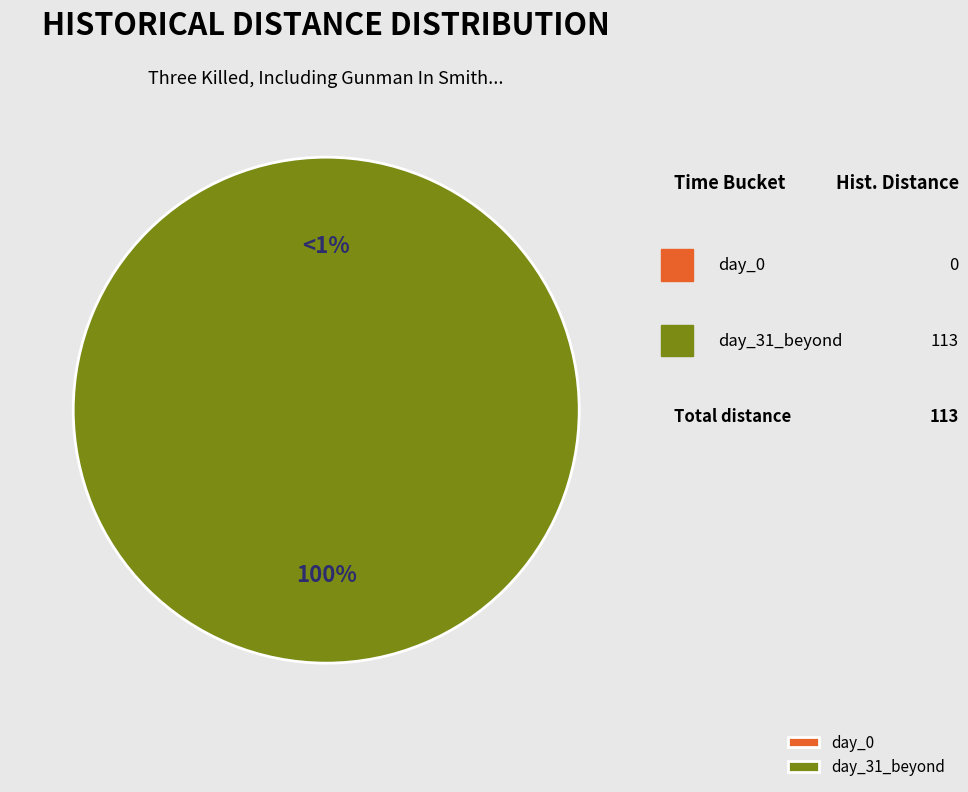

How many slices are in this pie chart?

2